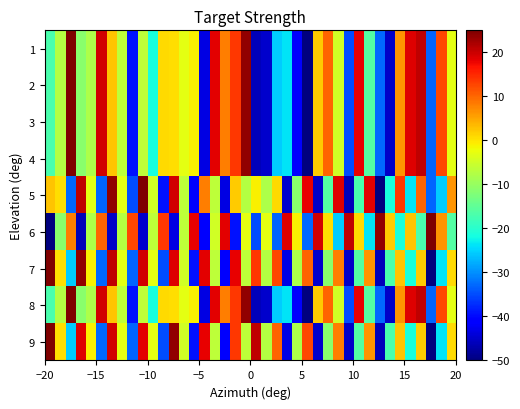

Reading left to right, list all the values displayed in this chart.

1: -17.0	-7.3	25.0	-11.1	-8.1	19.6	2.6	-6.5	-39.4	-6.5	-21.4	0.8	0.6	-3.0	-1.0	-43.3	18.4	8.0	13.8	23.7	-46.1	-45.0	-25.5	-23.9	-41.7	-50.0	2.0	10.1	-4.8	-34.8	18.2	-16.3	-32.9	-45.3	6.4	18.8	20.8	-33.3	12.4	-3.0
2: -17.0	-7.3	25.0	-11.1	-8.1	19.6	2.6	-6.5	-39.4	-6.5	-21.4	0.8	0.6	-3.0	-1.0	-43.3	18.4	8.0	13.8	23.7	-46.1	-45.0	-25.5	-23.9	-41.7	-50.0	2.0	10.1	-4.8	-34.8	18.2	-16.3	-32.9	-45.3	6.4	18.8	20.8	-33.3	12.4	-3.0
3: -17.0	-7.3	25.0	-11.1	-8.1	19.6	2.6	-6.5	-39.4	-6.5	-21.4	0.8	0.6	-3.0	-1.0	-43.3	18.4	8.0	13.8	23.7	-46.1	-45.0	-25.5	-23.9	-41.7	-50.0	2.0	10.1	-4.8	-34.8	18.2	-16.3	-32.9	-45.3	6.4	18.8	20.8	-33.3	12.4	-3.0
4: -17.0	-7.3	25.0	-11.1	-8.1	19.6	2.6	-6.5	-39.4	-6.5	-21.4	0.8	0.6	-3.0	-1.0	-43.3	18.4	8.0	13.8	23.7	-46.1	-45.0	-25.5	-23.9	-41.7	-50.0	2.0	10.1	-4.8	-34.8	18.2	-16.3	-32.9	-45.3	6.4	18.8	20.8	-33.3	12.4	-3.0
5: 2.6	0.6	-32.9	20.8	-3.0	-33.3	23.7	-3.0	-34.8	25.0	-4.8	-39.4	19.6	-6.5	-41.7	8.0	-6.5	-43.3	2.0	-7.3	-1.0	-8.1	0.8	-45.0	-11.1	18.2	-45.3	-16.3	18.8	-46.1	-17.0	18.4	-50.0	-21.4	13.8	-23.9	10.1	-33.3	-25.5	6.4
6: -50.0	-11.1	8.0	-46.1	-8.1	10.1	-45.3	-7.3	12.4	-45.0	-6.5	13.8	-43.3	-6.5	18.2	-41.7	-4.8	18.4	-39.4	-3.0	-34.8	-3.0	-33.3	18.8	-1.0	-32.9	19.6	0.6	-25.5	20.8	0.8	-23.9	23.7	2.0	-21.4	2.6	-17.0	25.0	6.4	-16.3
7: 25.0	0.6	-25.5	23.7	-1.0	-32.9	20.8	-3.0	-33.3	19.6	-3.0	-34.8	18.8	-4.8	-39.4	18.4	-6.5	-41.7	18.2	-6.5	13.8	-7.3	12.4	-43.3	-8.1	10.1	-45.0	-11.1	8.0	-45.3	-16.3	6.4	-46.1	-17.0	2.6	-21.4	2.0	-50.0	-23.9	0.8
8: -17.0	-7.3	25.0	-11.1	-8.1	19.6	2.6	-6.5	-39.4	-6.5	-21.4	0.8	0.6	-3.0	-1.0	-43.3	18.4	8.0	13.8	23.7	-46.1	-45.0	-25.5	-23.9	-41.7	-50.0	2.0	10.1	-4.8	-34.8	18.2	-16.3	-32.9	-45.3	6.4	18.8	20.8	-33.3	12.4	-3.0
9: 25.0	0.6	-25.5	18.8	-1.0	-32.9	19.6	-3.0	-33.3	18.4	-3.0	-34.8	23.7	-4.8	-39.4	18.2	-6.5	-41.7	13.8	-6.5	20.8	-7.3	10.1	-43.3	-8.1	12.4	-45.0	-11.1	8.0	-45.3	-16.3	6.4	-46.1	-17.0	2.6	-21.4	2.0	-50.0	-23.9	0.8